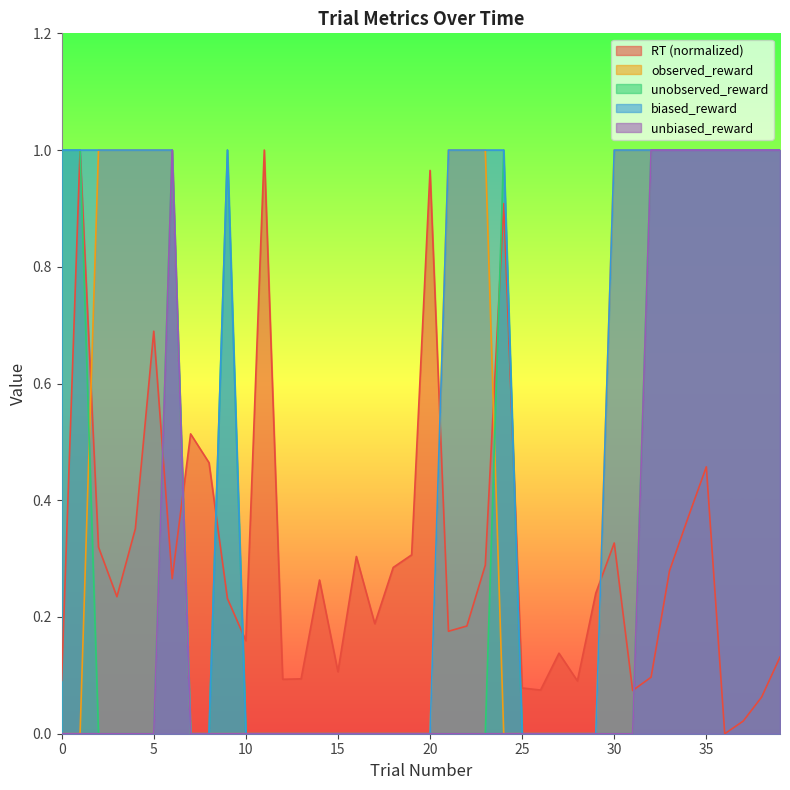

Does the chart have visible grid lines?

No